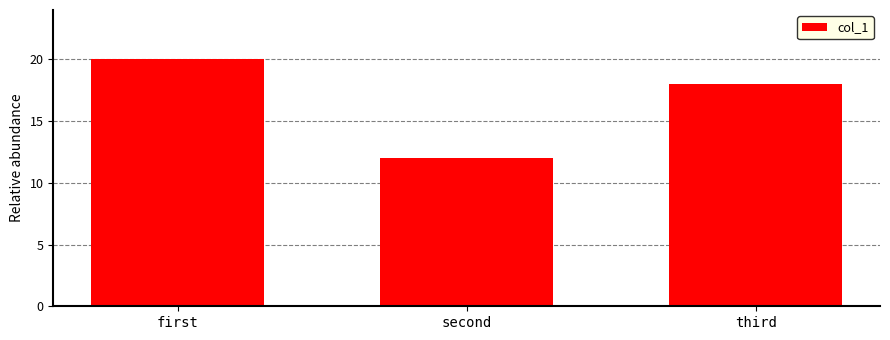

What is the minimum value shown in the chart?

12